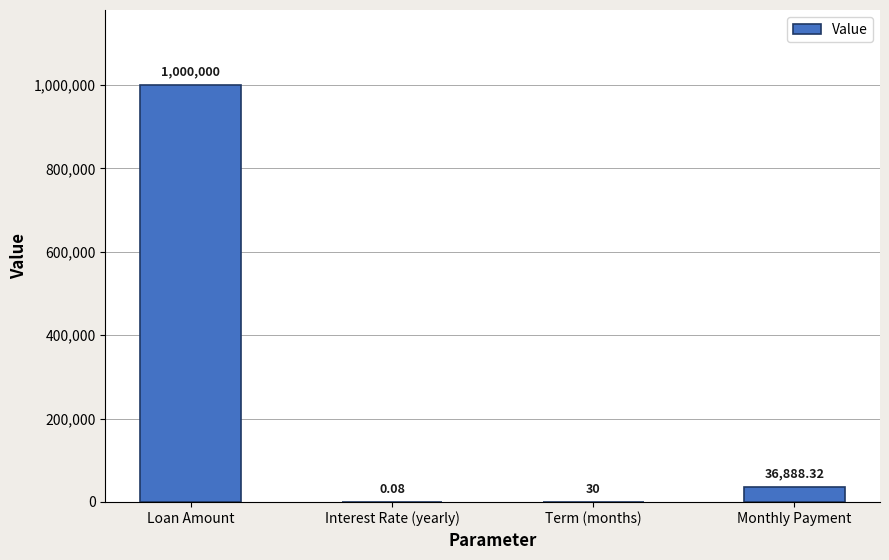

Which has a higher value, Monthly Payment or Term (months)?

Monthly Payment